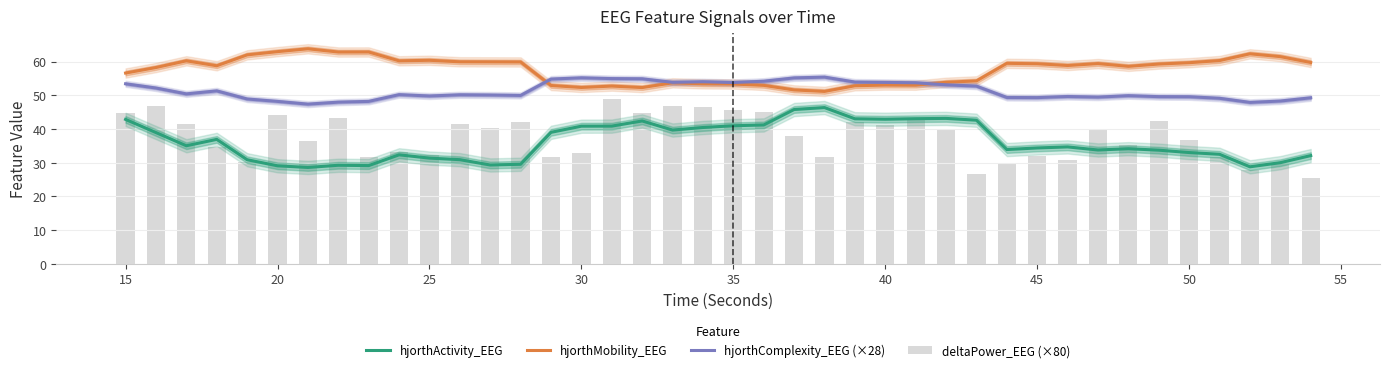

What are all the series names shown in the legend?

hjorthActivity_EEG, hjorthMobility_EEG, hjorthComplexity_EEG (×28), deltaPower_EEG (×80)